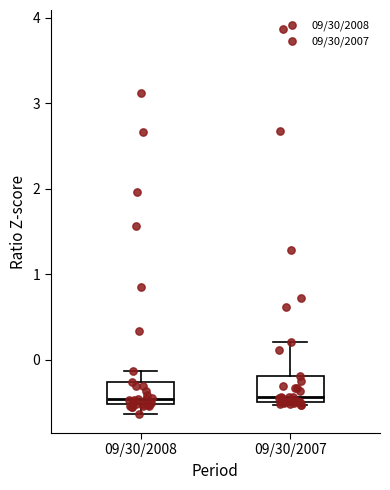

Where is the lower edge of the box for 09/30/2008 on the y-axis? The values are not printed on the chart, so give them approximately, as read against the axis.

-0.5